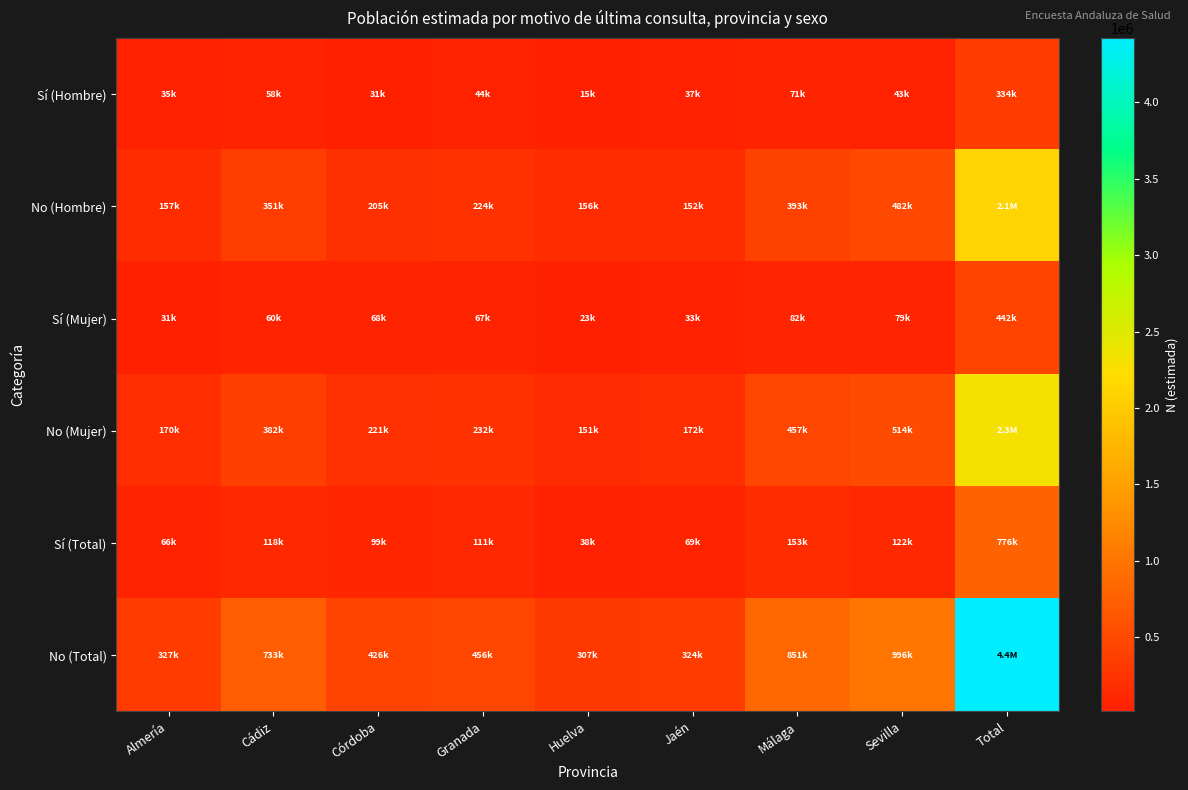

How many data points does each series have?

9